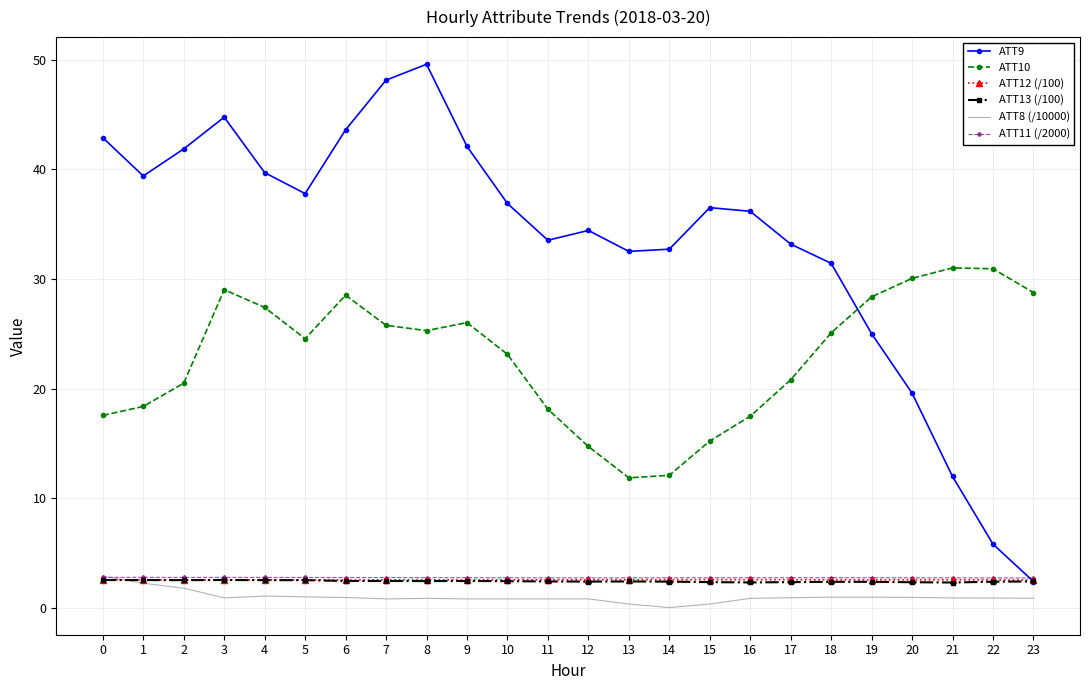

What is the total value across all series at 15?

59.7